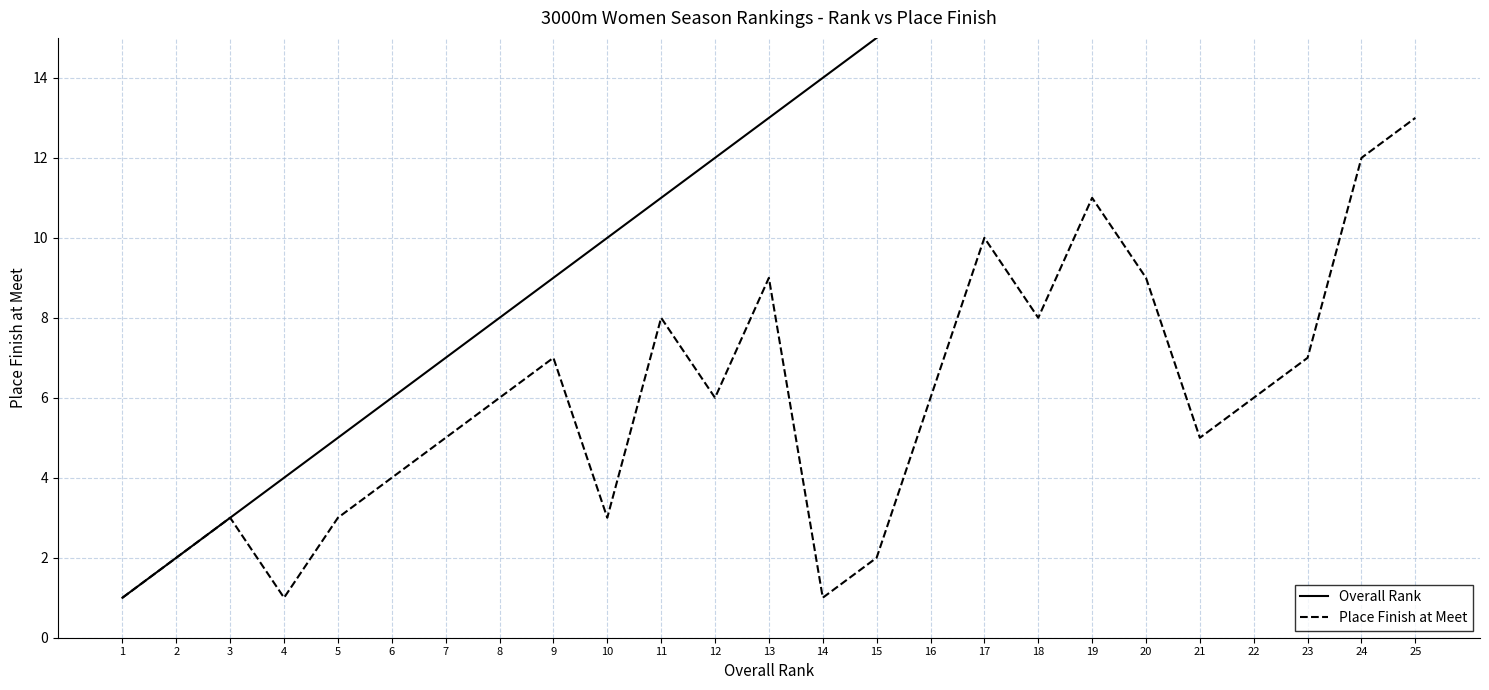

The value of Overall Rank at 24 is 31. True or false?

False